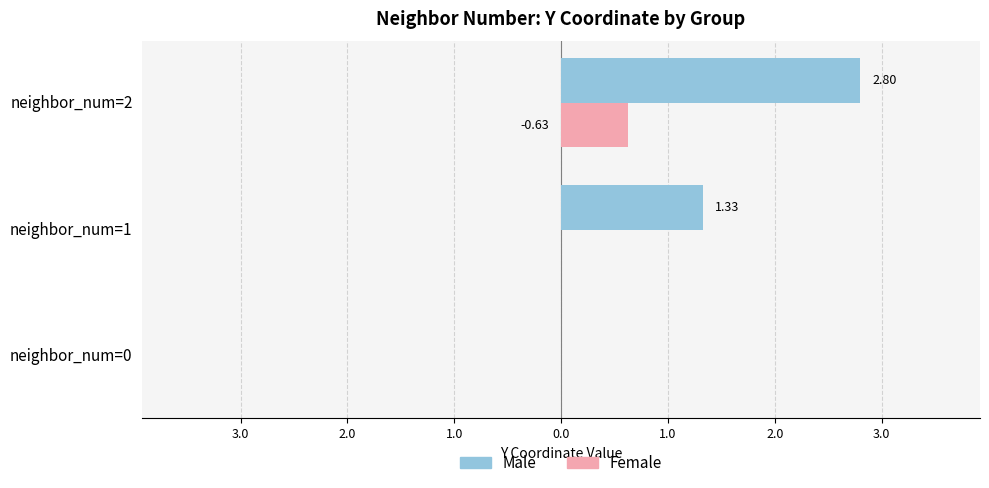

What are all the series names shown in the legend?

Male, Female